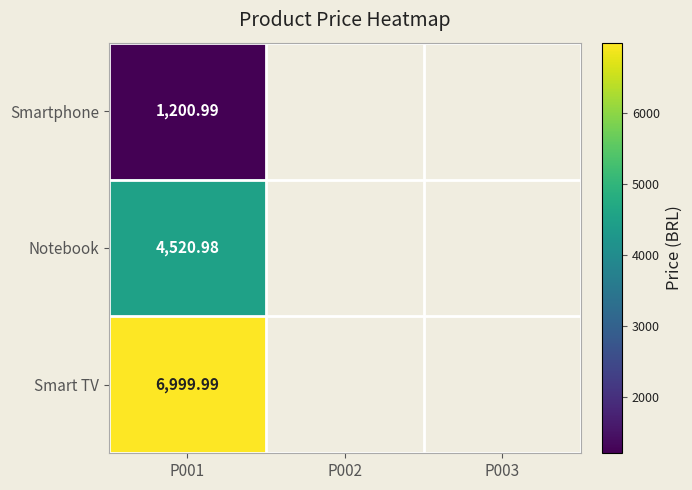

List the series in order of their peak value, highest first.

Smart TV, Notebook, Smartphone